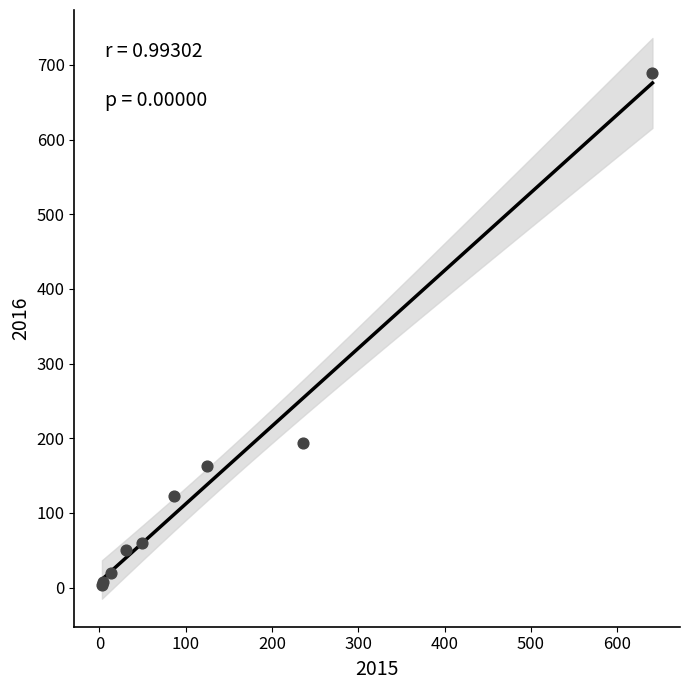

What Y value in the scatter plot is closest to 346?

194